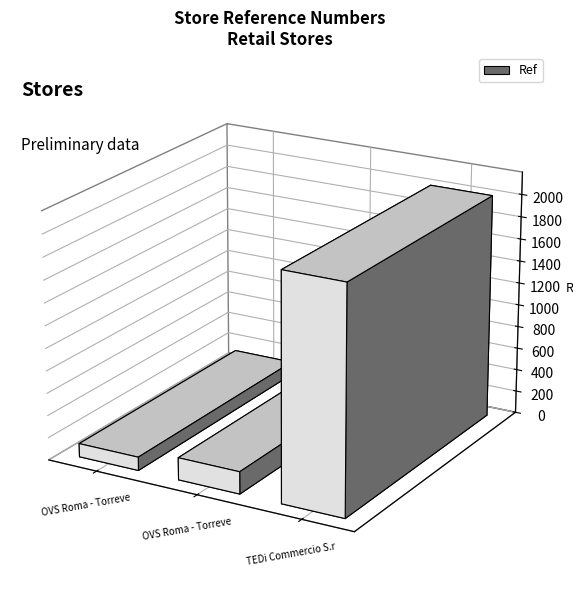

At which label does the data first exceed 198?

TEDi Commercio S.r.l.